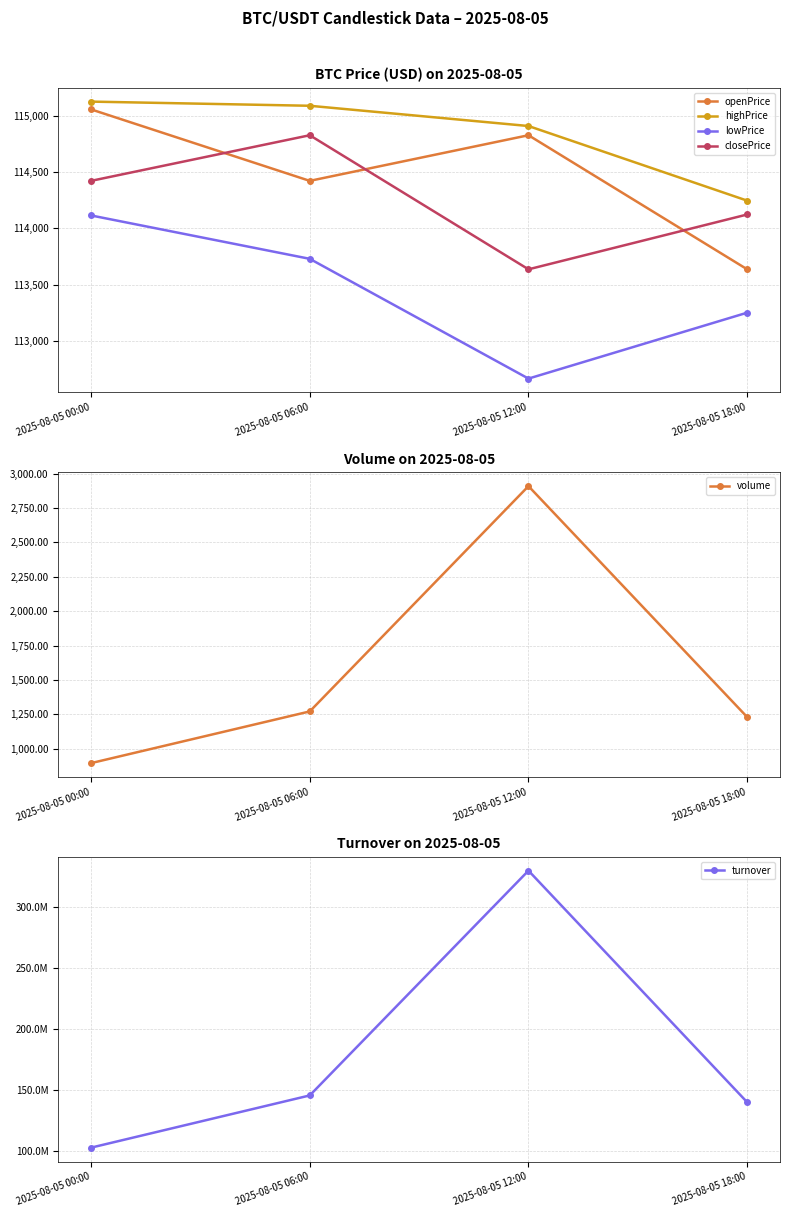

At how many categories does at least one series exceed 42979866?

4